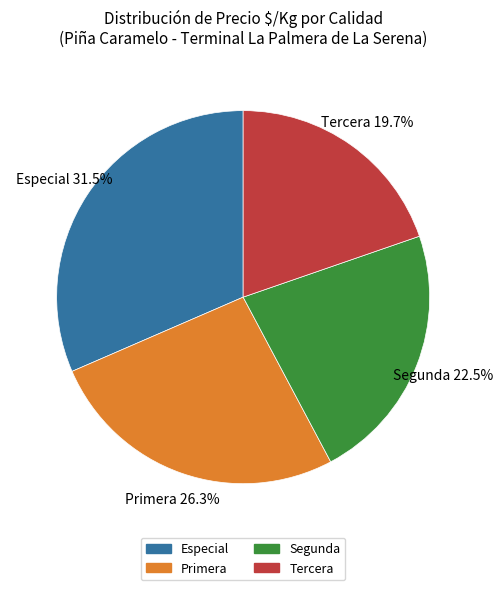

Does Especial represent more than half of the total?

No